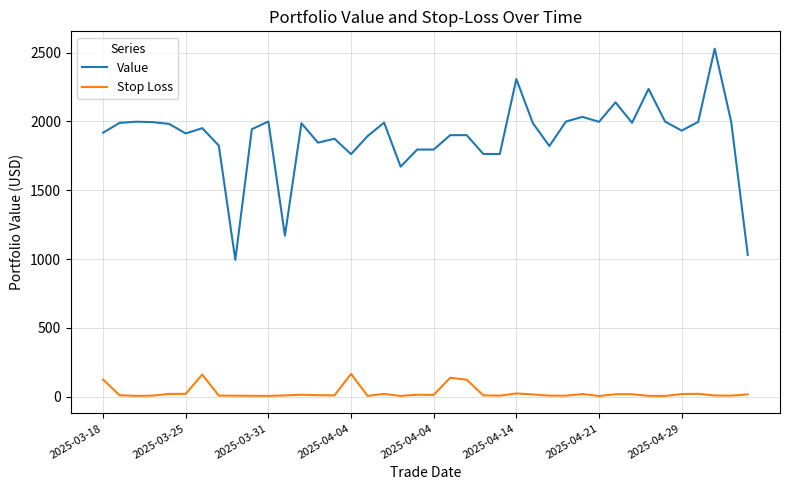

True or false: Value and Stop Loss cross at least once.

False